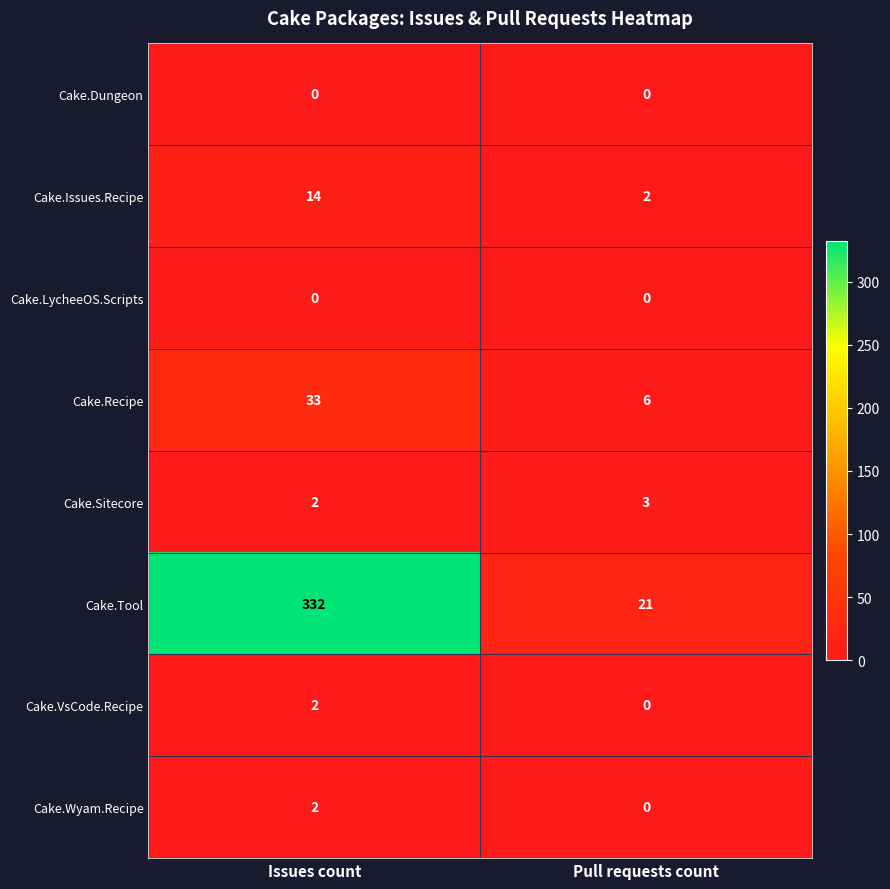

Reading left to right, list all the values displayed in this chart.

Cake.Dungeon: Issues count=0	Pull requests count=0
Cake.Issues.Recipe: Issues count=14	Pull requests count=2
Cake.LycheeOS.Scripts: Issues count=0	Pull requests count=0
Cake.Recipe: Issues count=33	Pull requests count=6
Cake.Sitecore: Issues count=2	Pull requests count=3
Cake.Tool: Issues count=332	Pull requests count=21
Cake.VsCode.Recipe: Issues count=2	Pull requests count=0
Cake.Wyam.Recipe: Issues count=2	Pull requests count=0